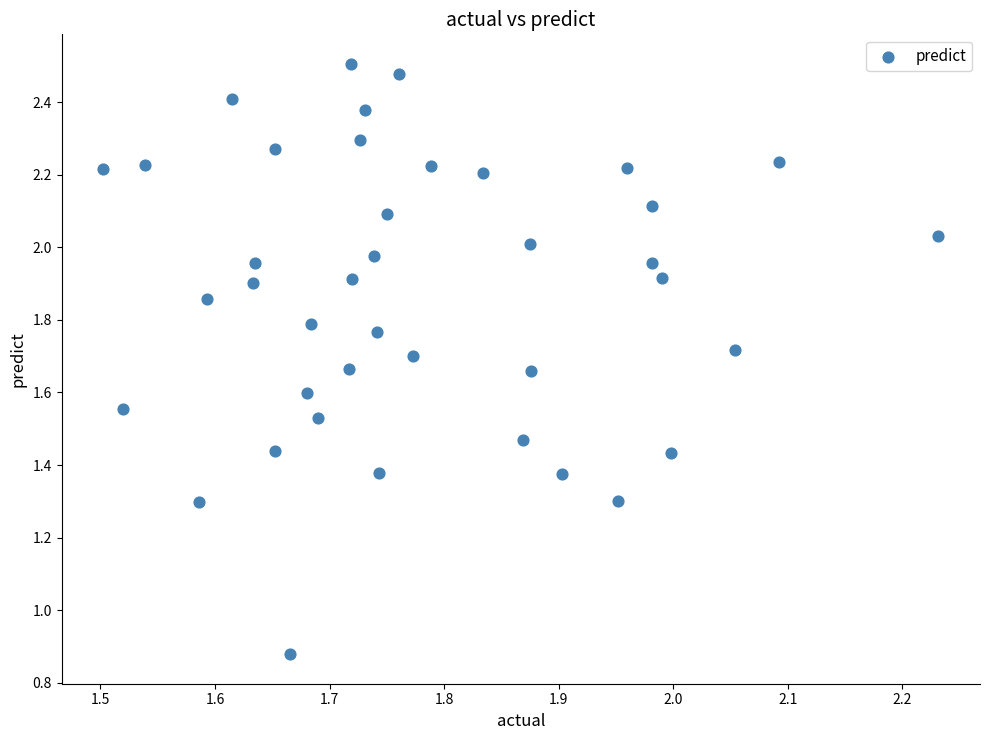

What is the range of X values (max minus min)?

0.7